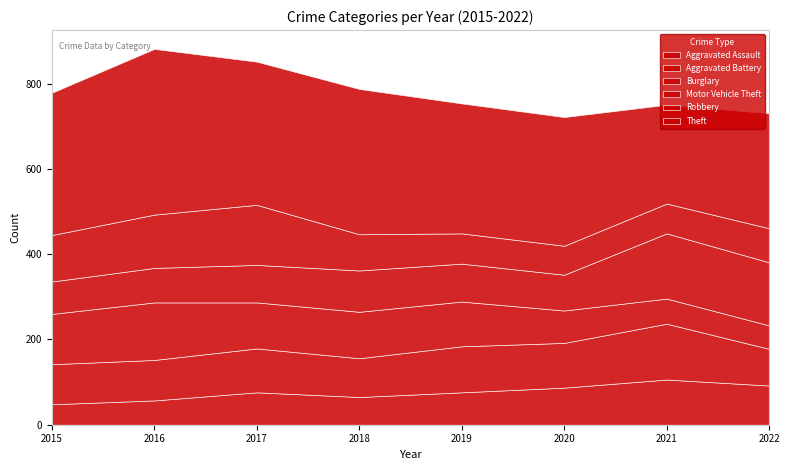

What are all the series names shown in the legend?

Aggravated Assault, Aggravated Battery, Burglary, Motor Vehicle Theft, Robbery, Theft